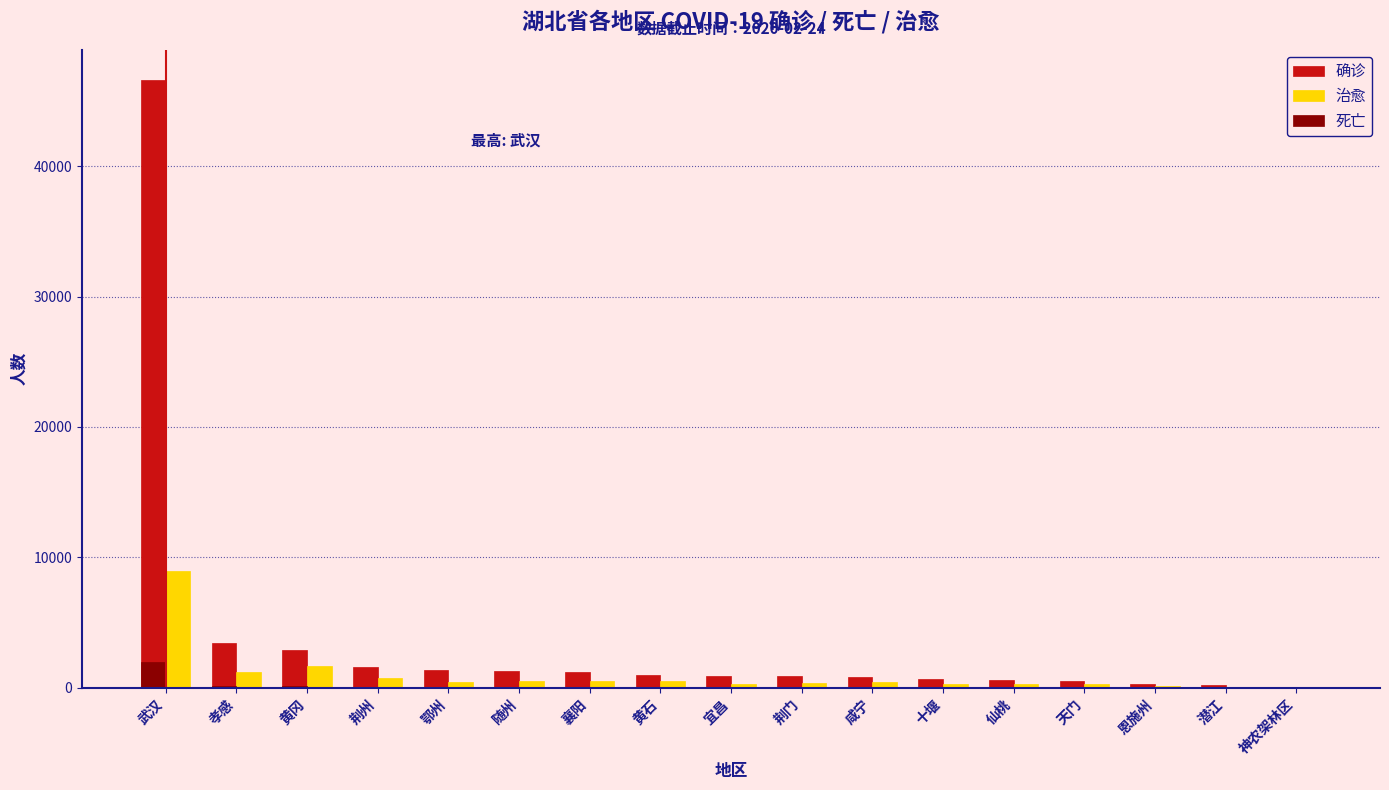

At which category does the chart reach its peak across all series?

武汉